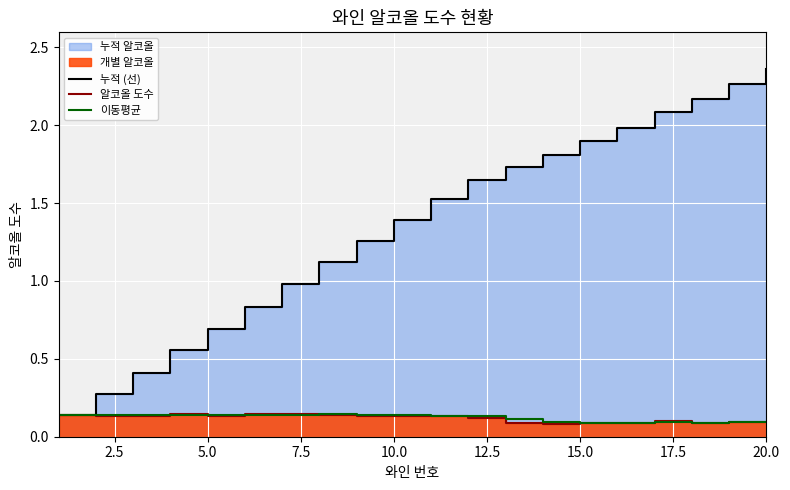

Is the value of 이동평균 at 18 greater than the value of 누적 (선) at 15?

No